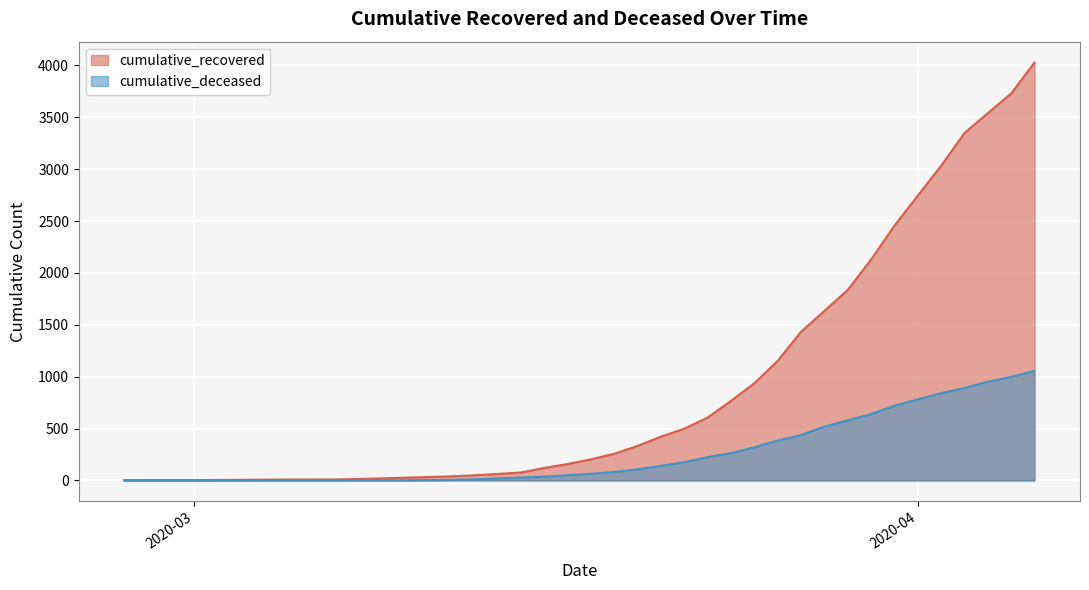

At which category is the sum across all series the highest?

2020-04-06